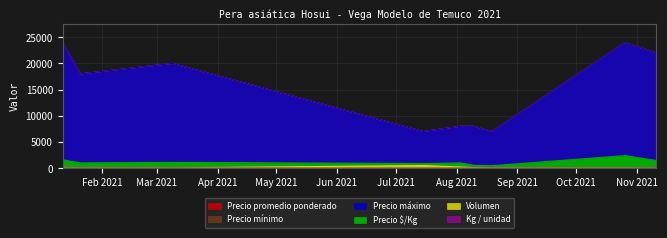

At which category does Volumen reach its first local peak?

2021-07-15